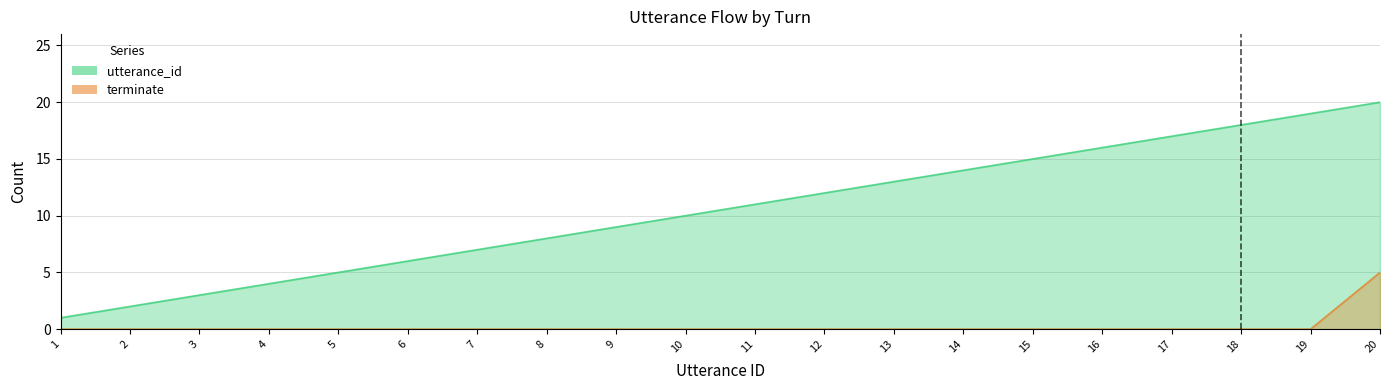

Rank the series by their average value, from highest to lowest.

utterance_id, terminate